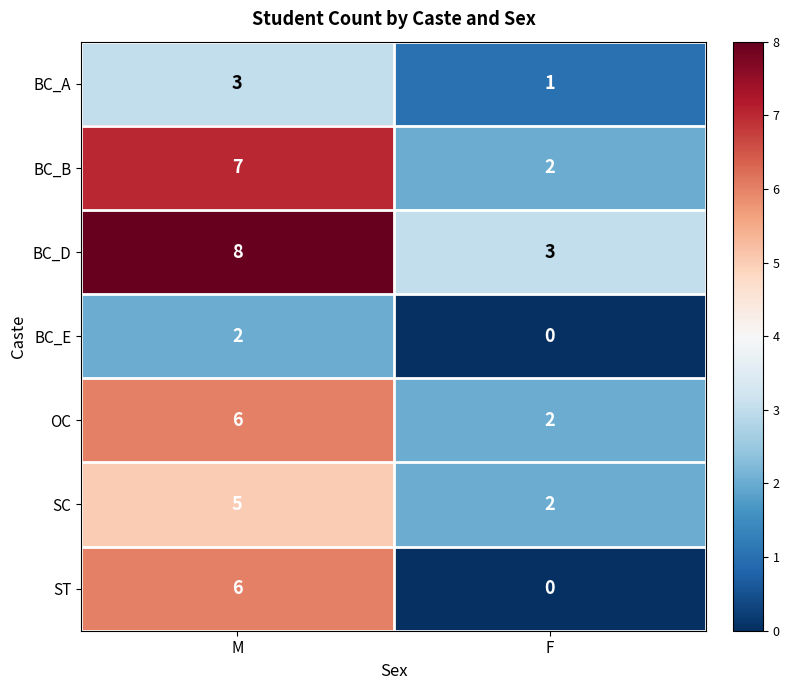

What is the sum of all BC_D values?

11